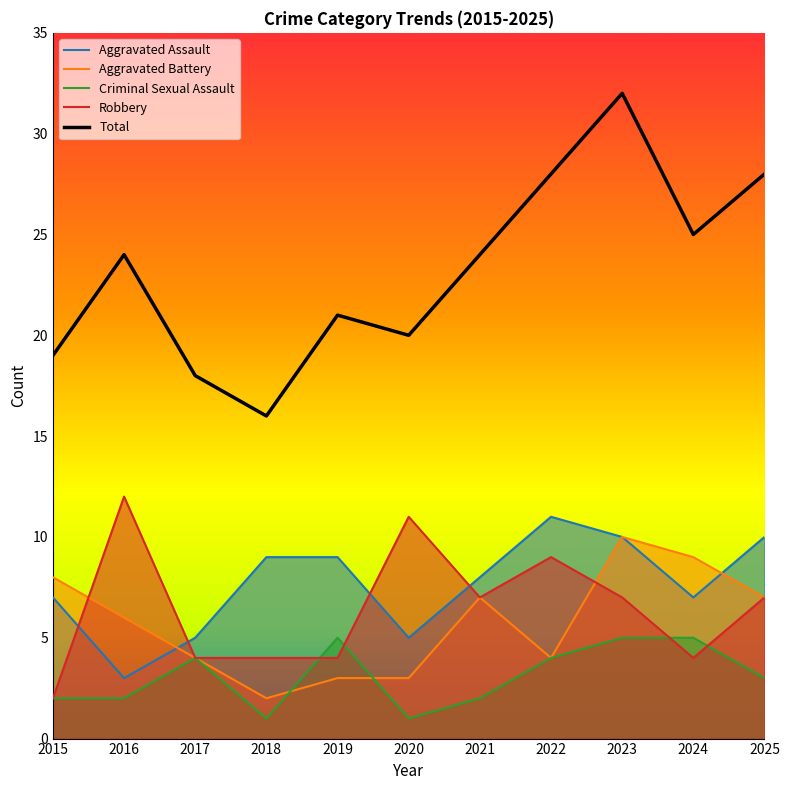

How many times do Aggravated Assault and Robbery cross each other?

4